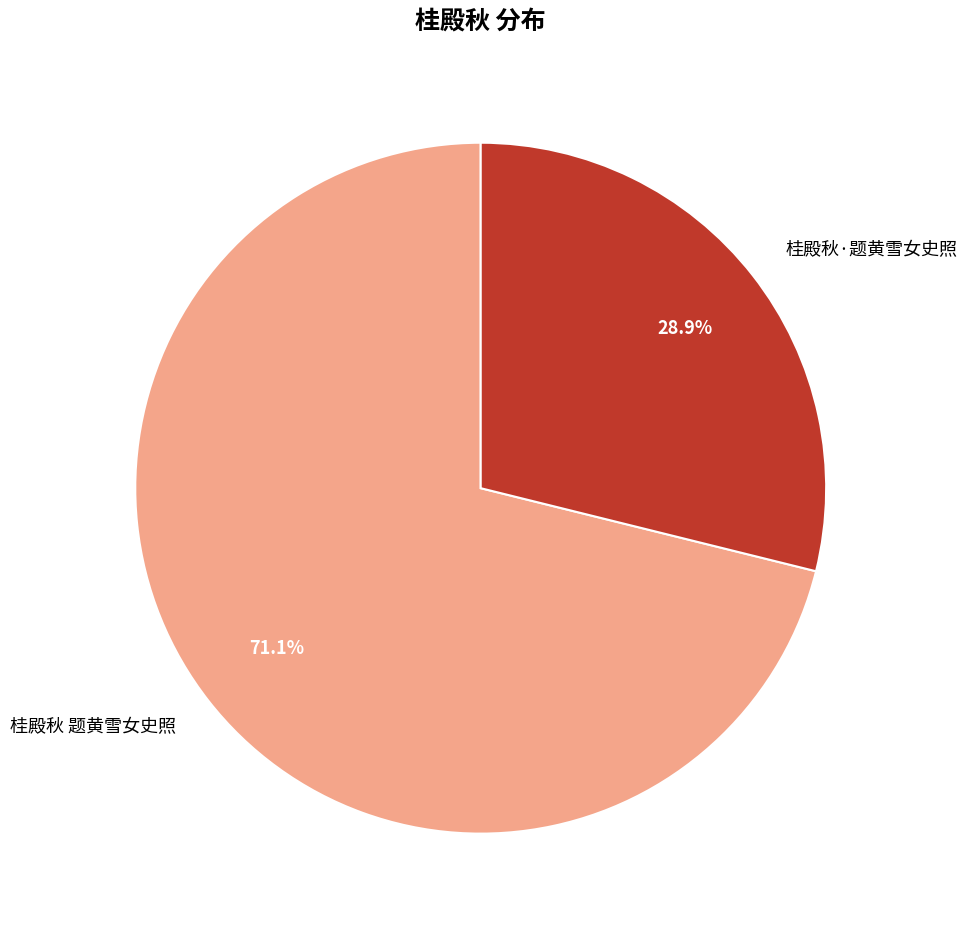

The 桂殿秋·题黄雪女史照 slice represents 44% of the pie. True or false?

False